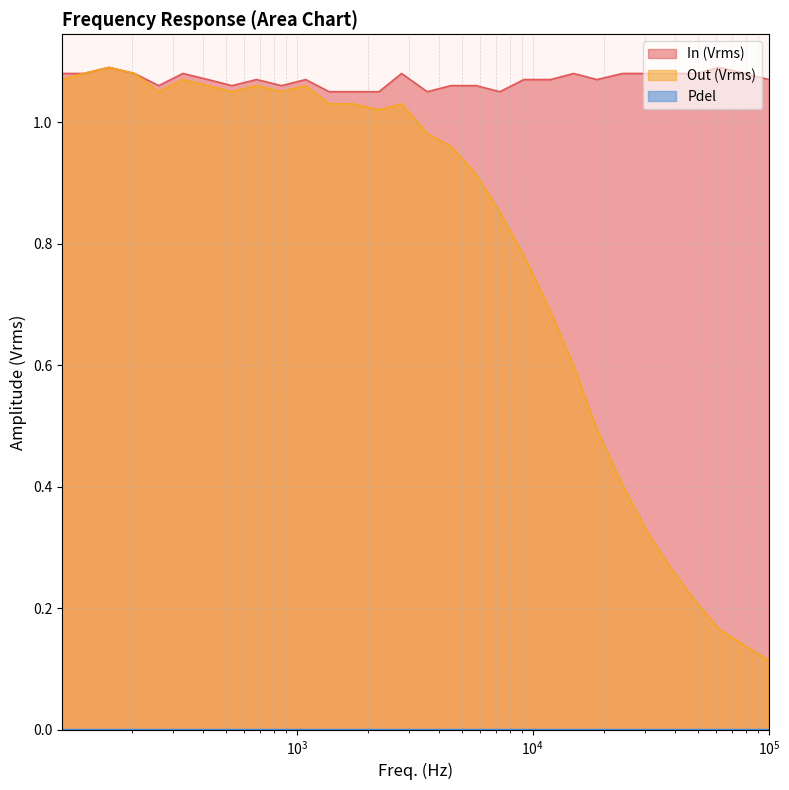

Which series has the widest spread of values?

Out (Vrms)